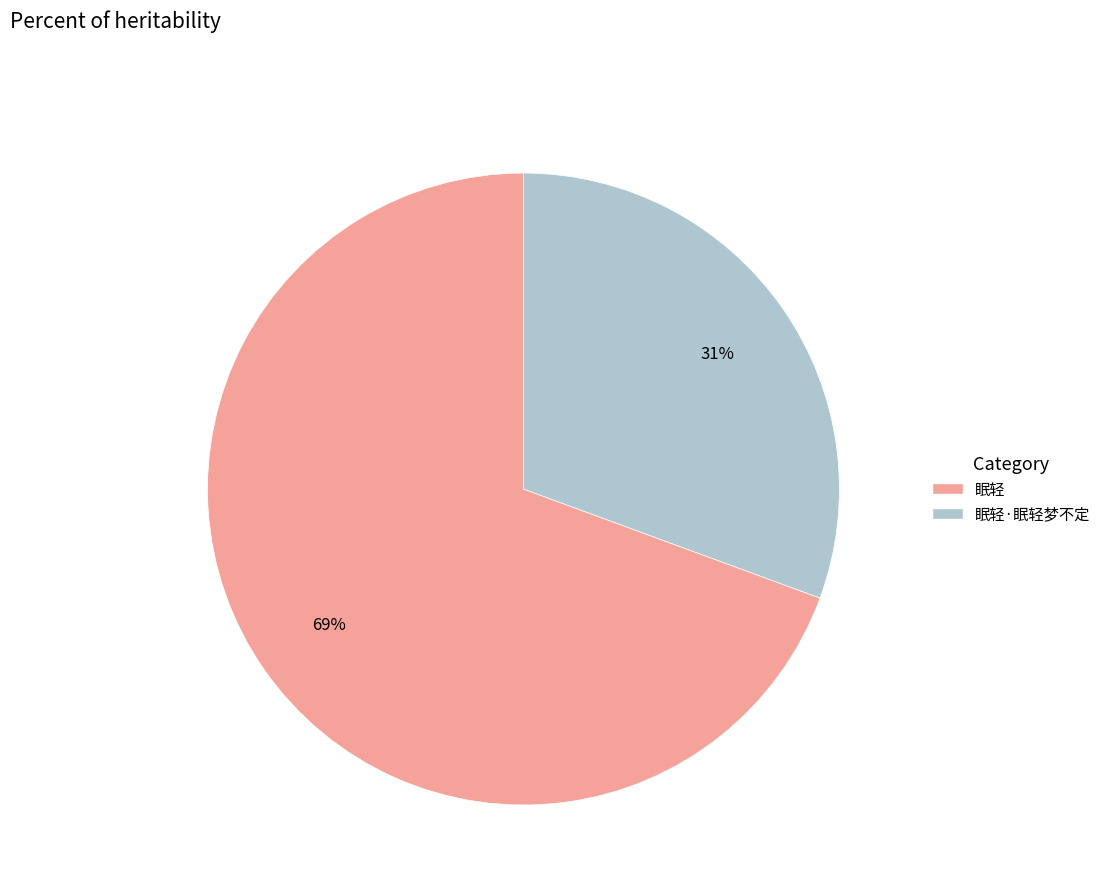

Between 眠轻 and 眠轻·眠轻梦不定, which is larger?

眠轻